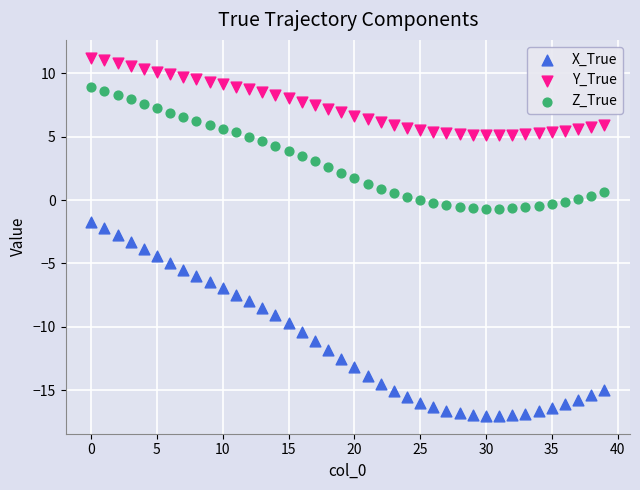

Which series reaches the minimum Y coordinate?

X_True